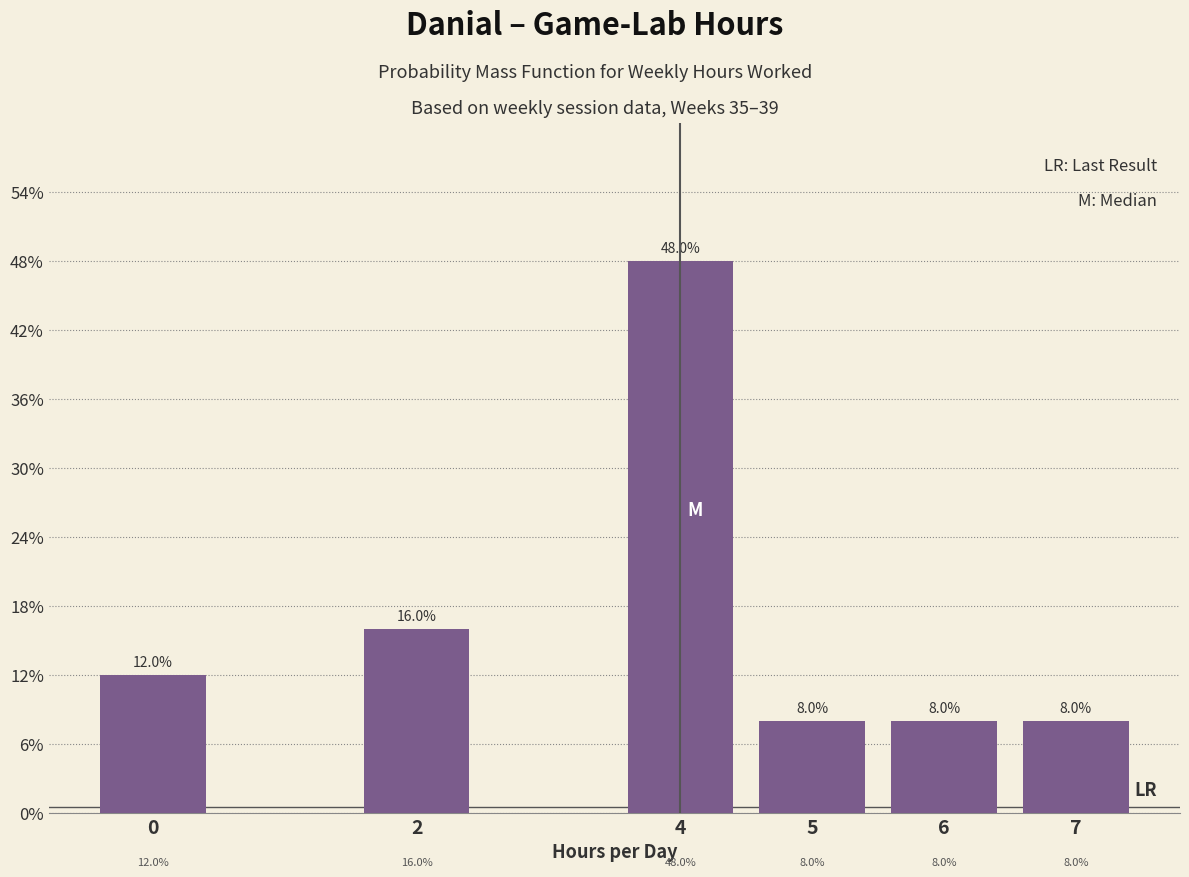

Reading left to right, what are all the values shown in this chart?

0=12	2=16	4=48	5=8	6=8	7=8